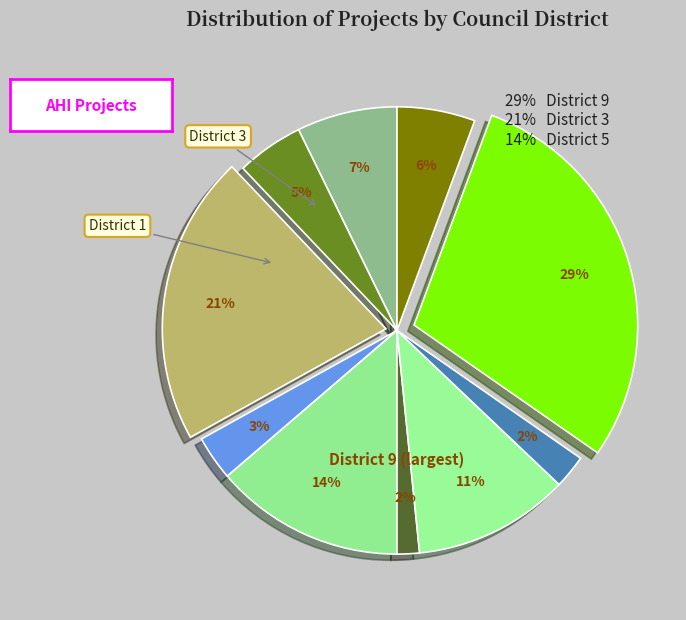

How many segments does this pie chart have?

10